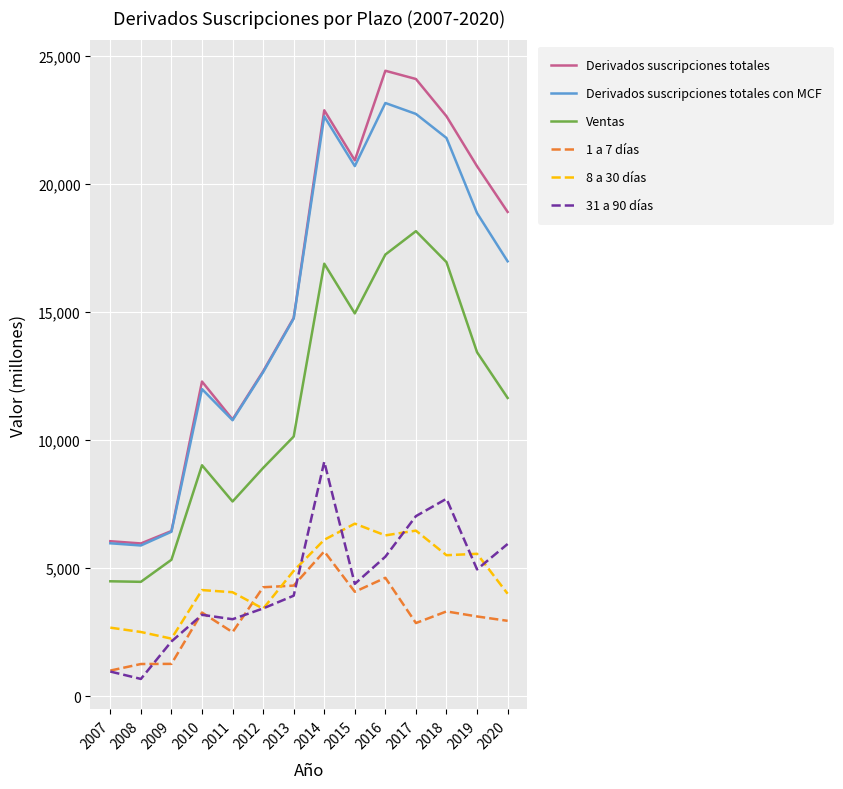

Which category has the highest value in the Derivados suscripciones totales con MCF series?

2016